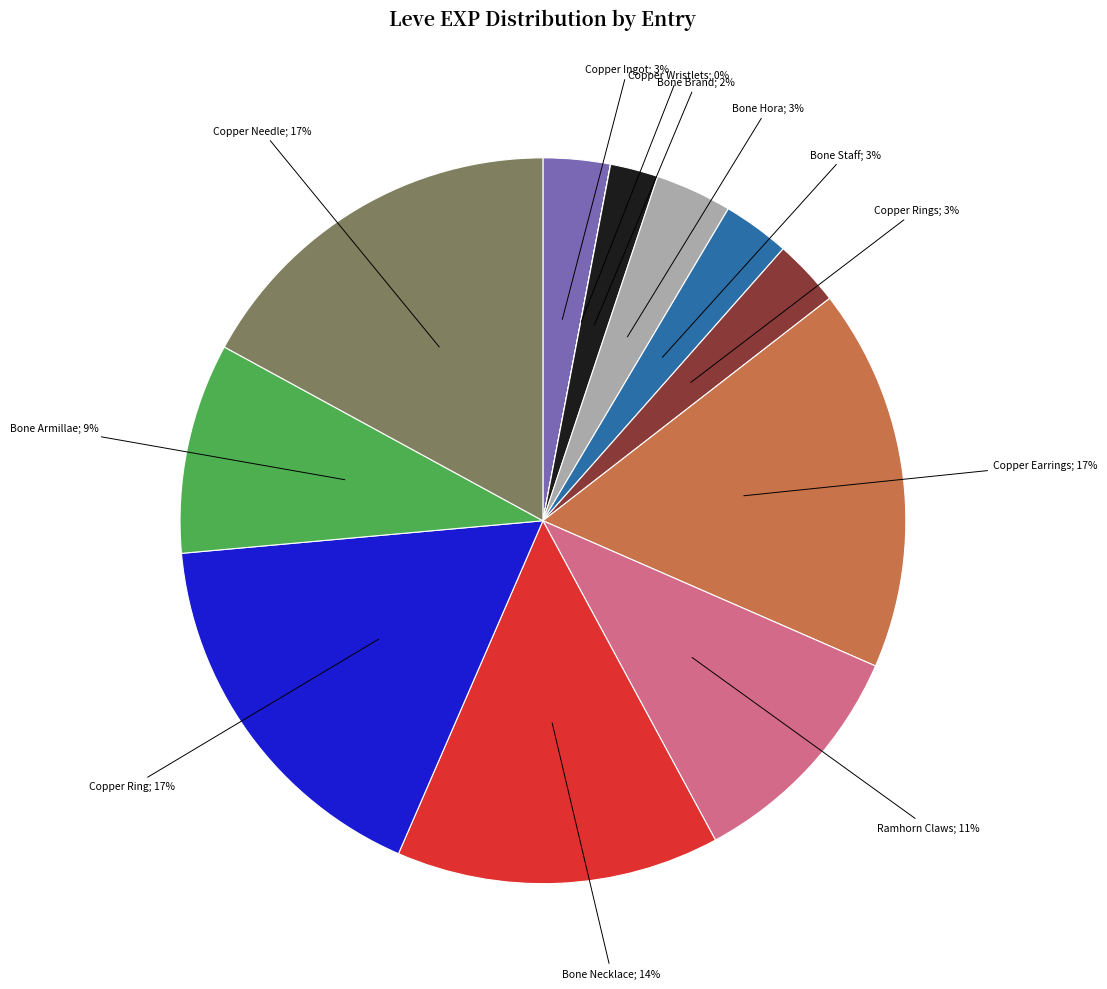

Is there a majority slice in this chart?

No